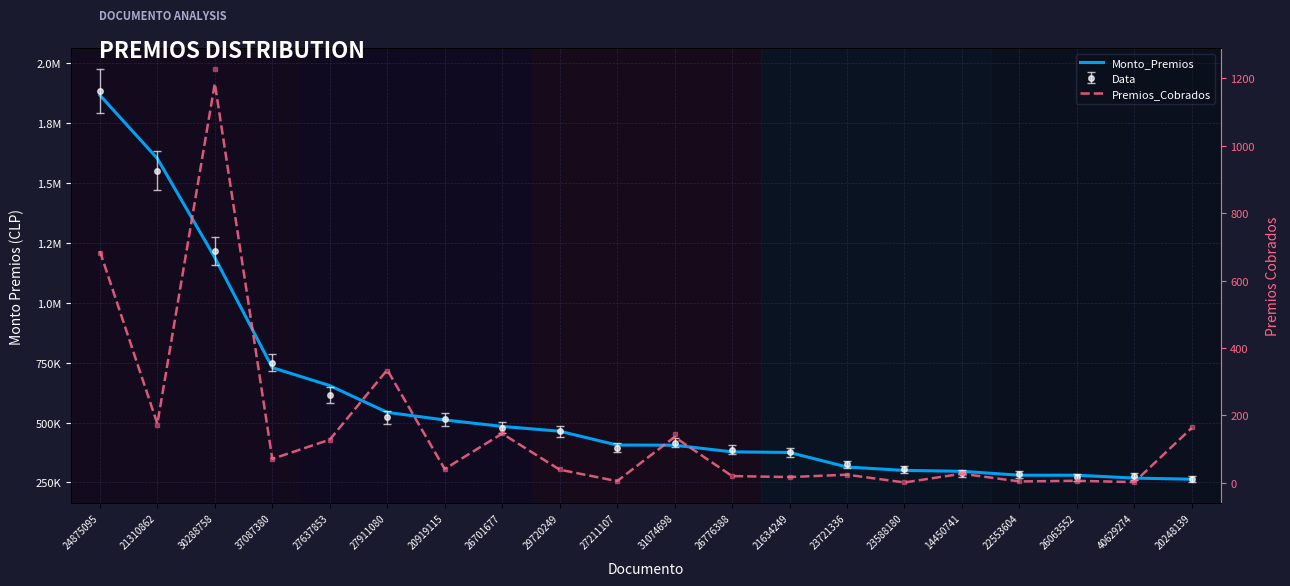

True or false: Monto_Premios and Premios_Cobrados intersect in this chart.

False